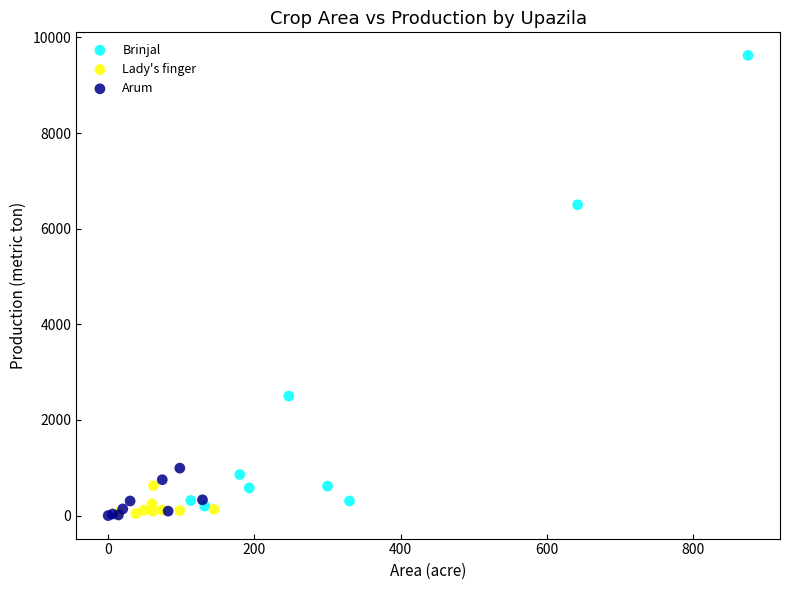

Which series contains the highest Y value?

Brinjal